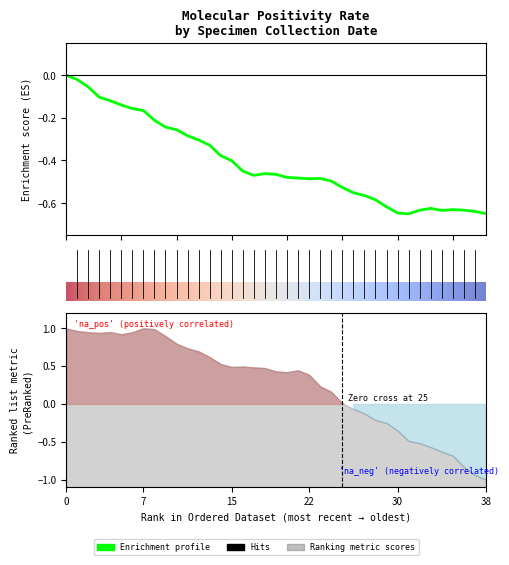

The chart shows a value of -0.2 at 21. True or false?

False